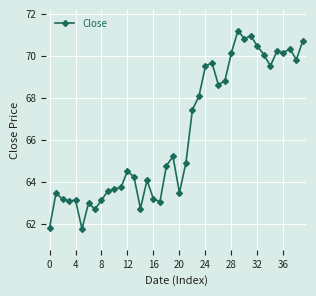

True or false: there are more than 2 points higher than both neighbors.

True